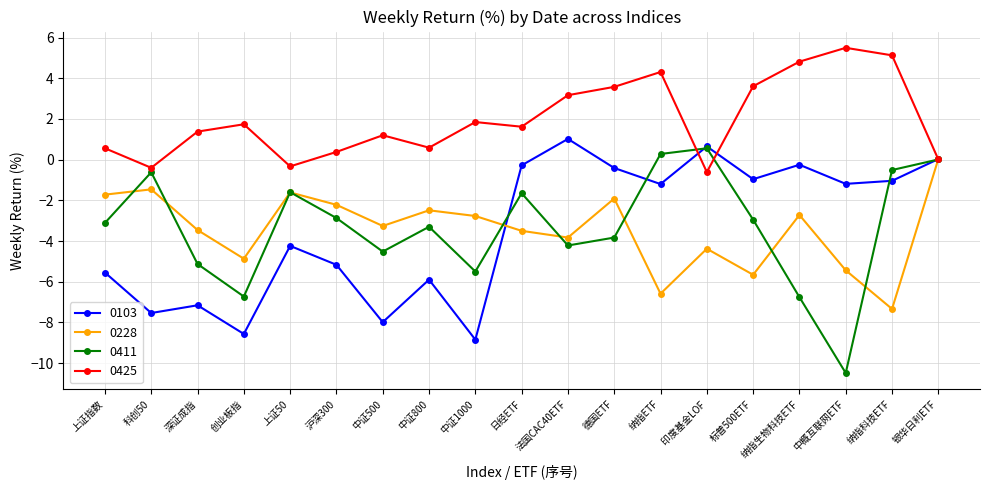

What is the greatest value displayed?

5.5